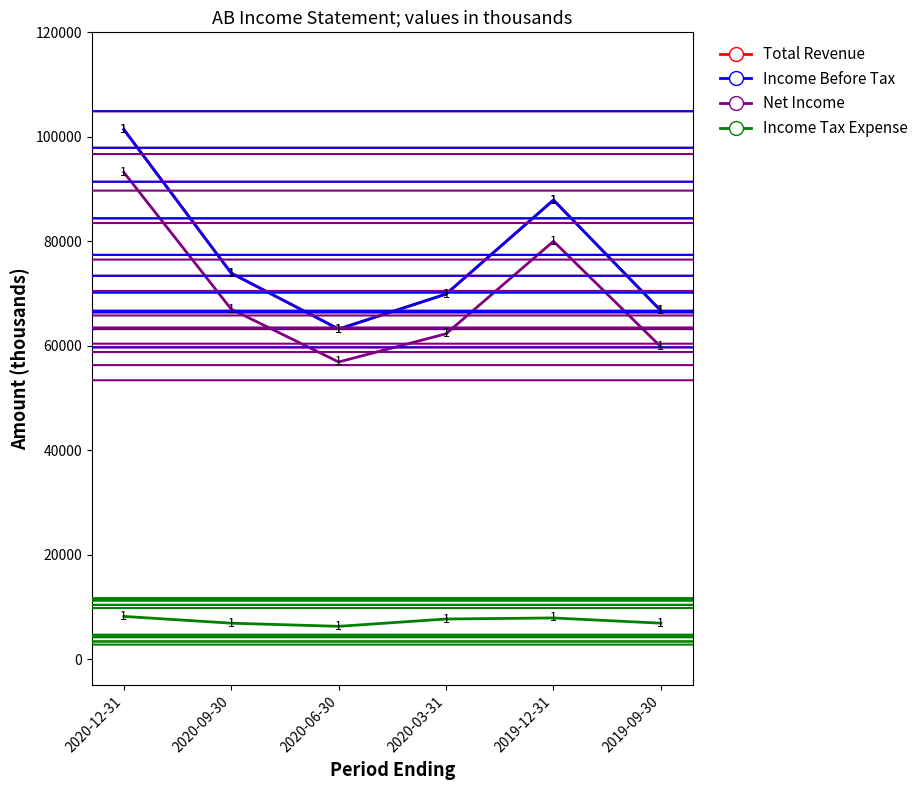

What is the label of the 5th point from the right?

2020-09-30